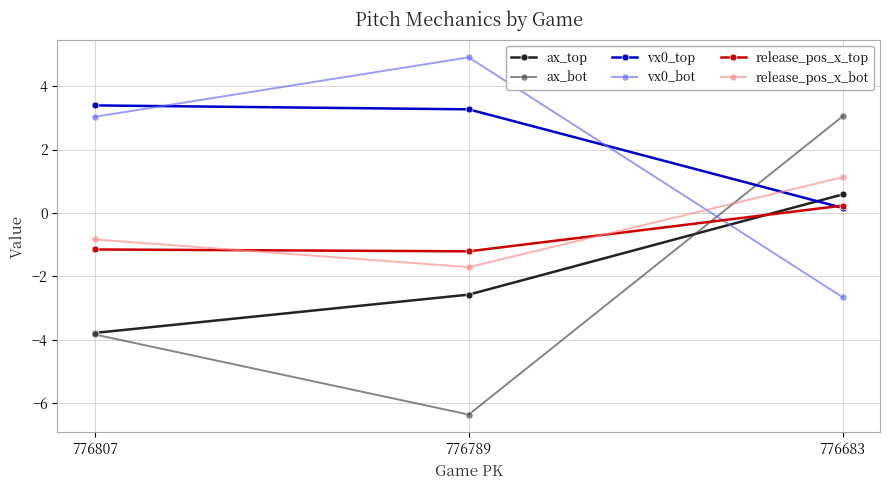

Which series changed the most between 776807 and 776683?

ax_bot